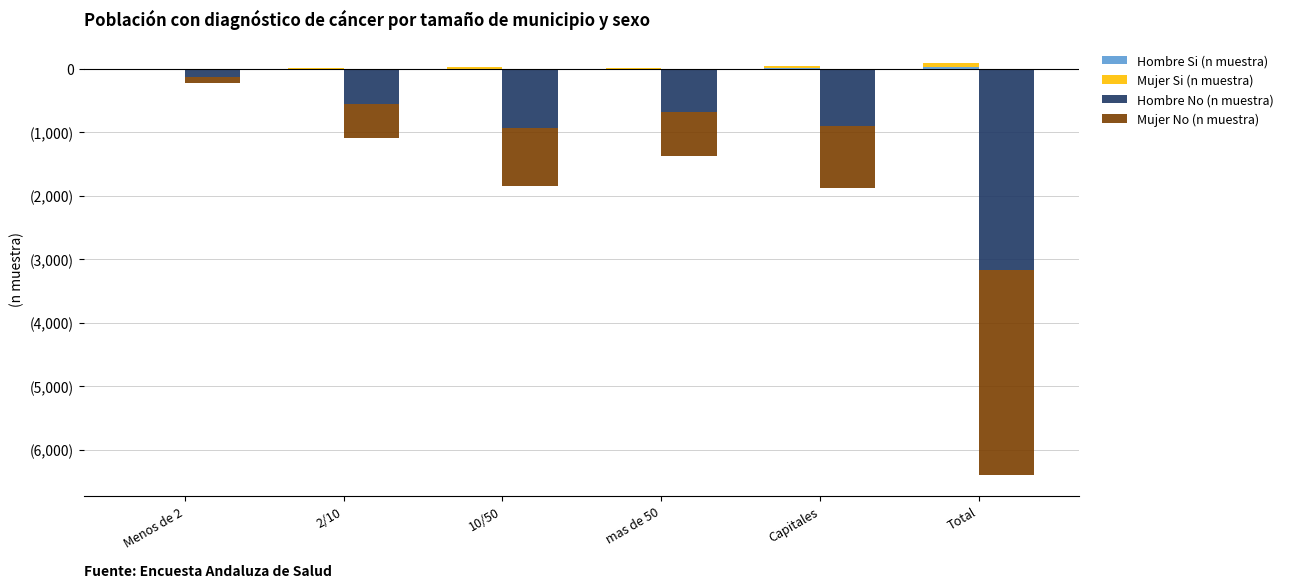

How many bars are there in total?

24